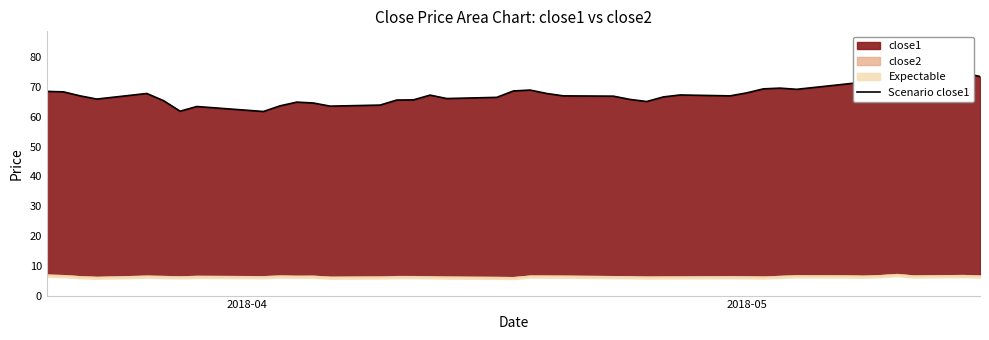

How many lines are shown in the chart?

1